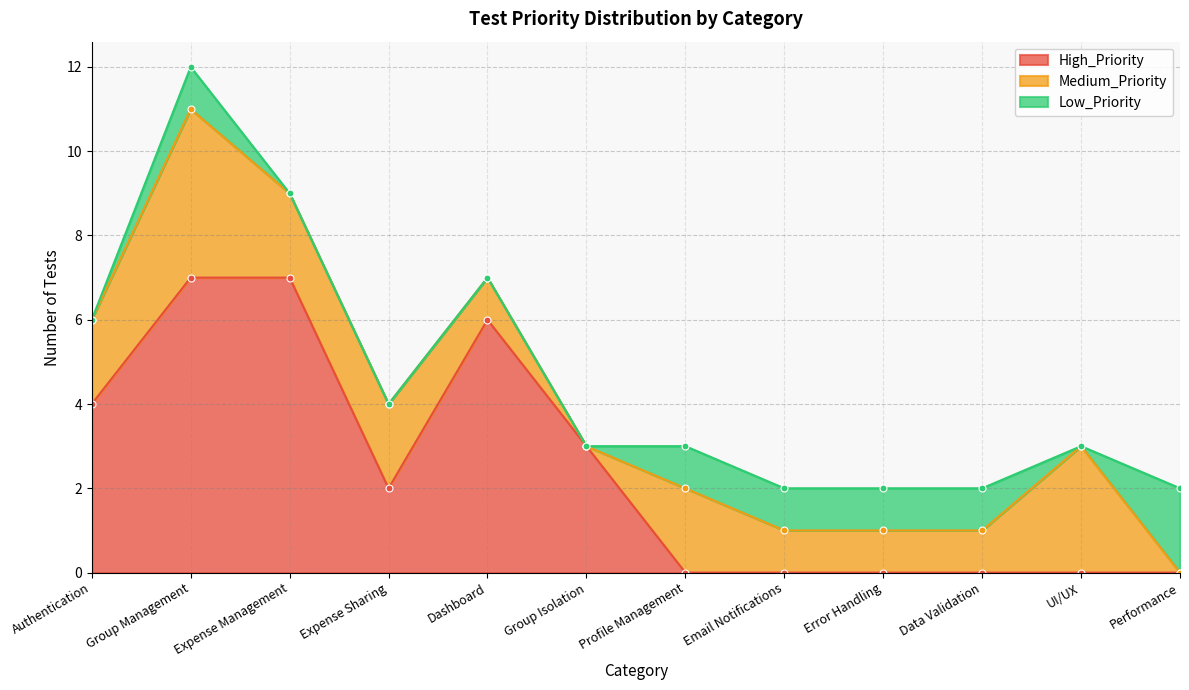

How many intersections are there between Low_Priority and Medium_Priority?

1